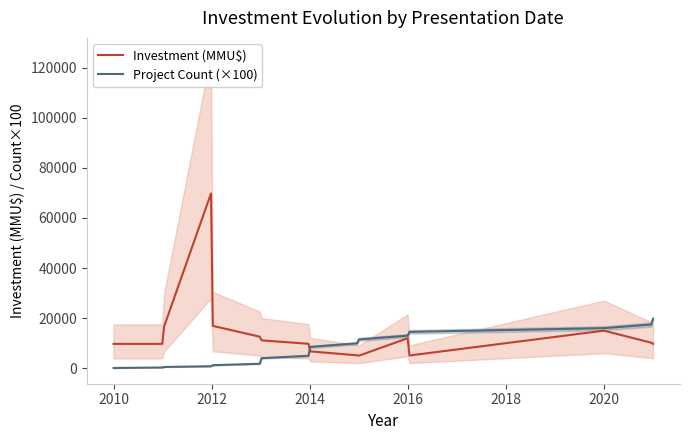

Which series changed the most between 2014 and 2014?

Investment_MMU